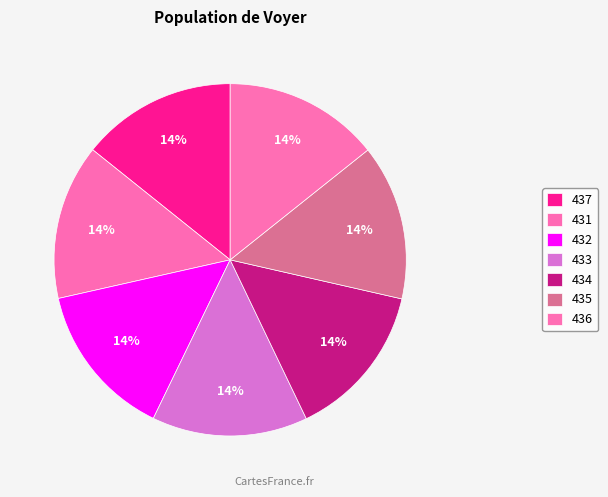

To the nearest percent, what percentage of the pie is 431?

14%